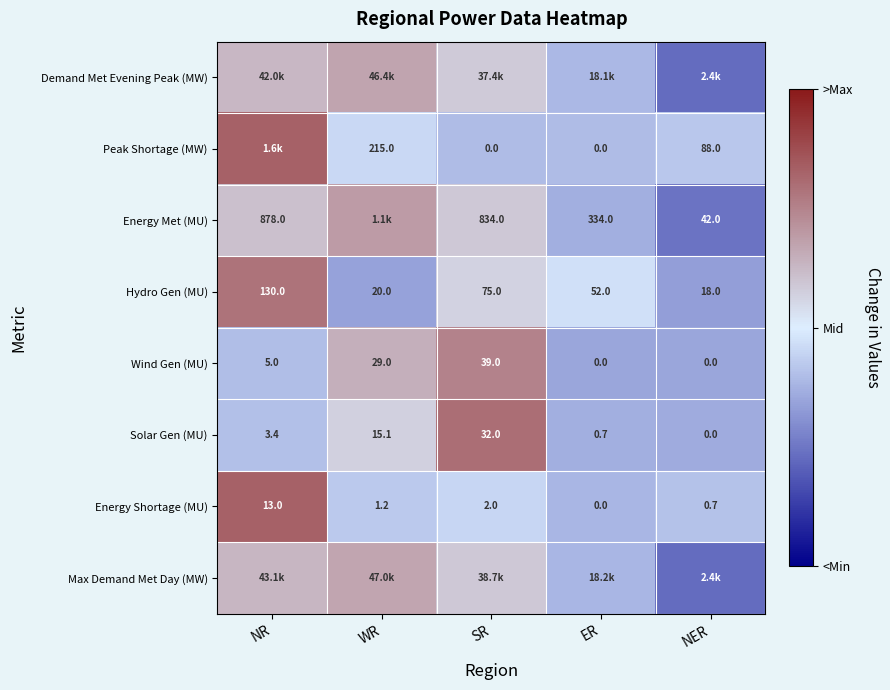

Which category has the highest value in the Solar Gen (MU) series?

SR